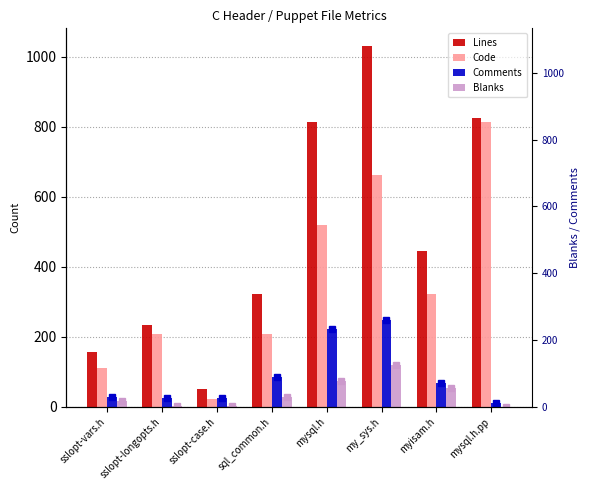

Which category has the highest value in the Lines series?

my_sys.h